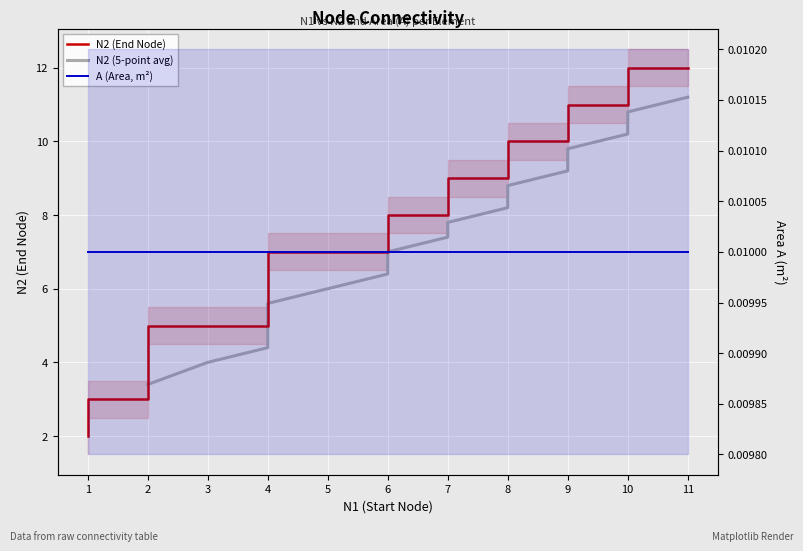

Reading left to right, transcribe all the data shown in this chart.

2	3	3	4	5	5	5	6	7	7	7	8	8	9	9	10	10	11	11	12	12